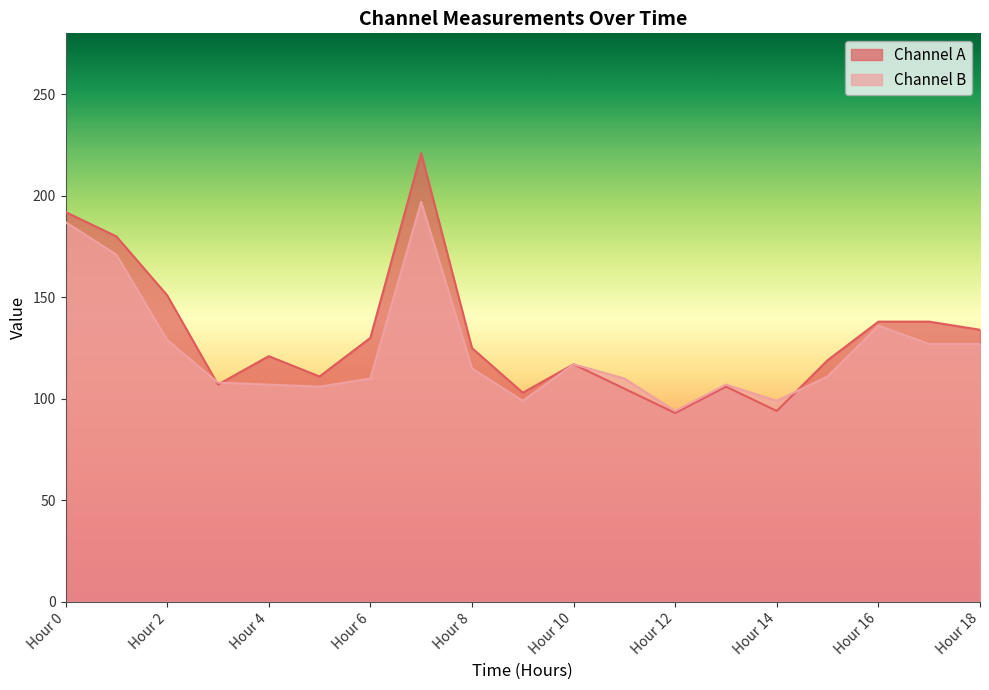

At how many categories does at least one series exceed 133?

7